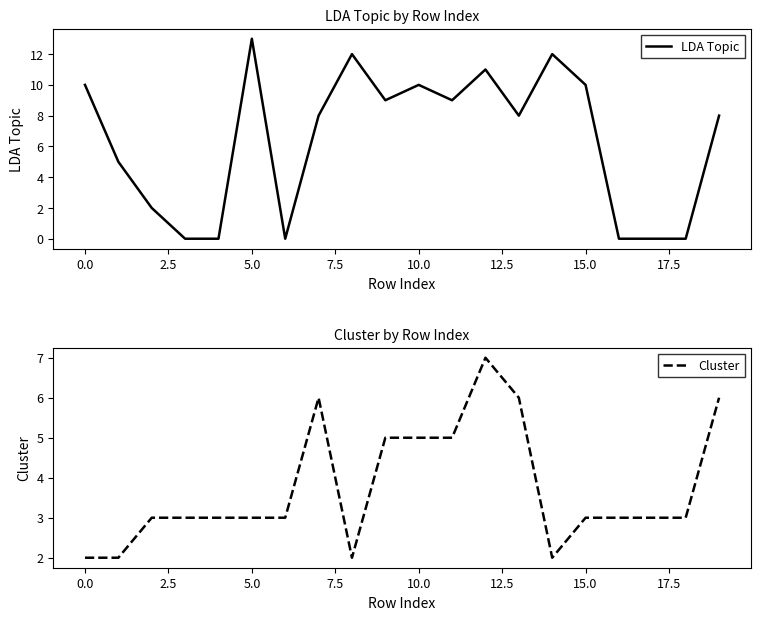

How many times do Cluster and LDA Topic cross each other?

6